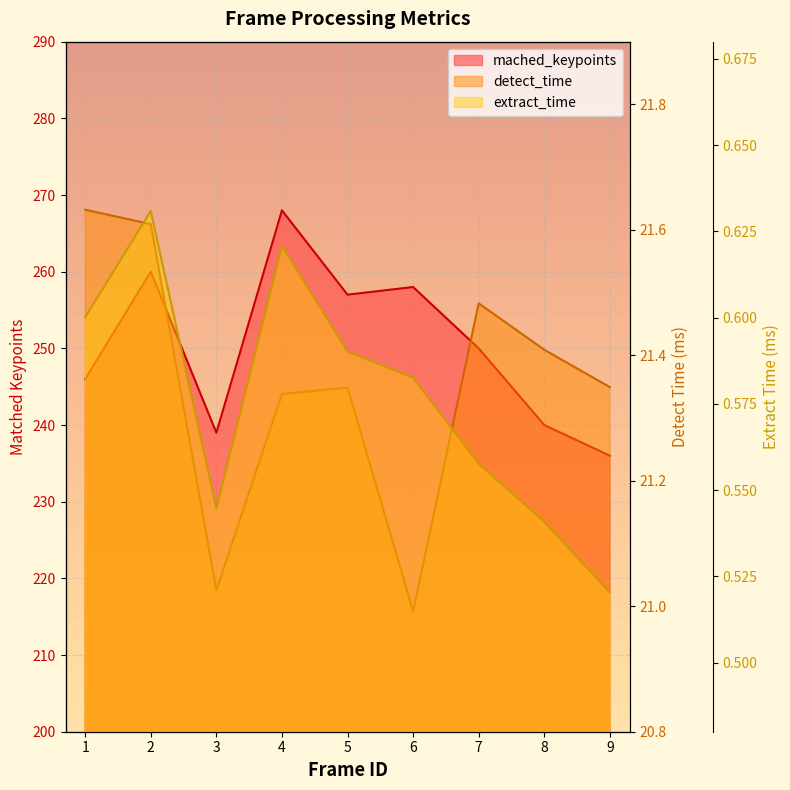

Reading left to right, what are all the values shown in this chart?

mached_keypoints: 246.0	260.0	239.0	268.0	257.0	258.0	250.0	240.0	236.0
detect_time: 21.6	21.6	21.0	21.3	21.3	21.0	21.5	21.4	21.3
extract_time: 0.6	0.6	0.5	0.6	0.6	0.6	0.6	0.5	0.5